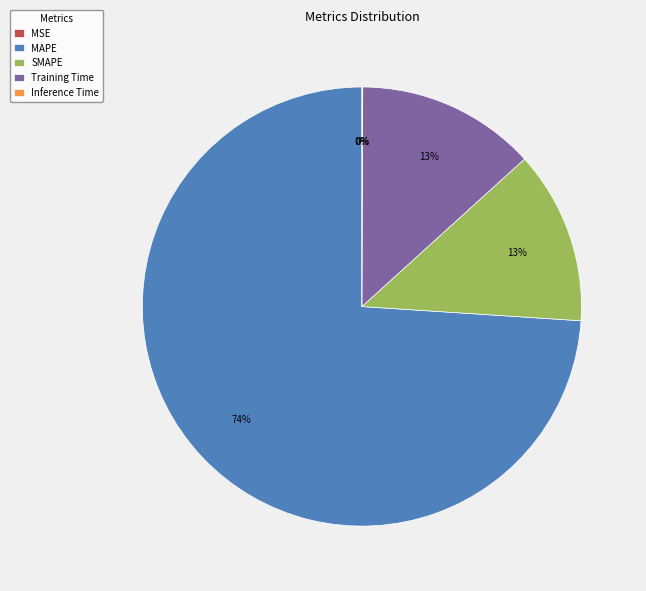

The Training Time slice represents 1% of the pie. True or false?

False